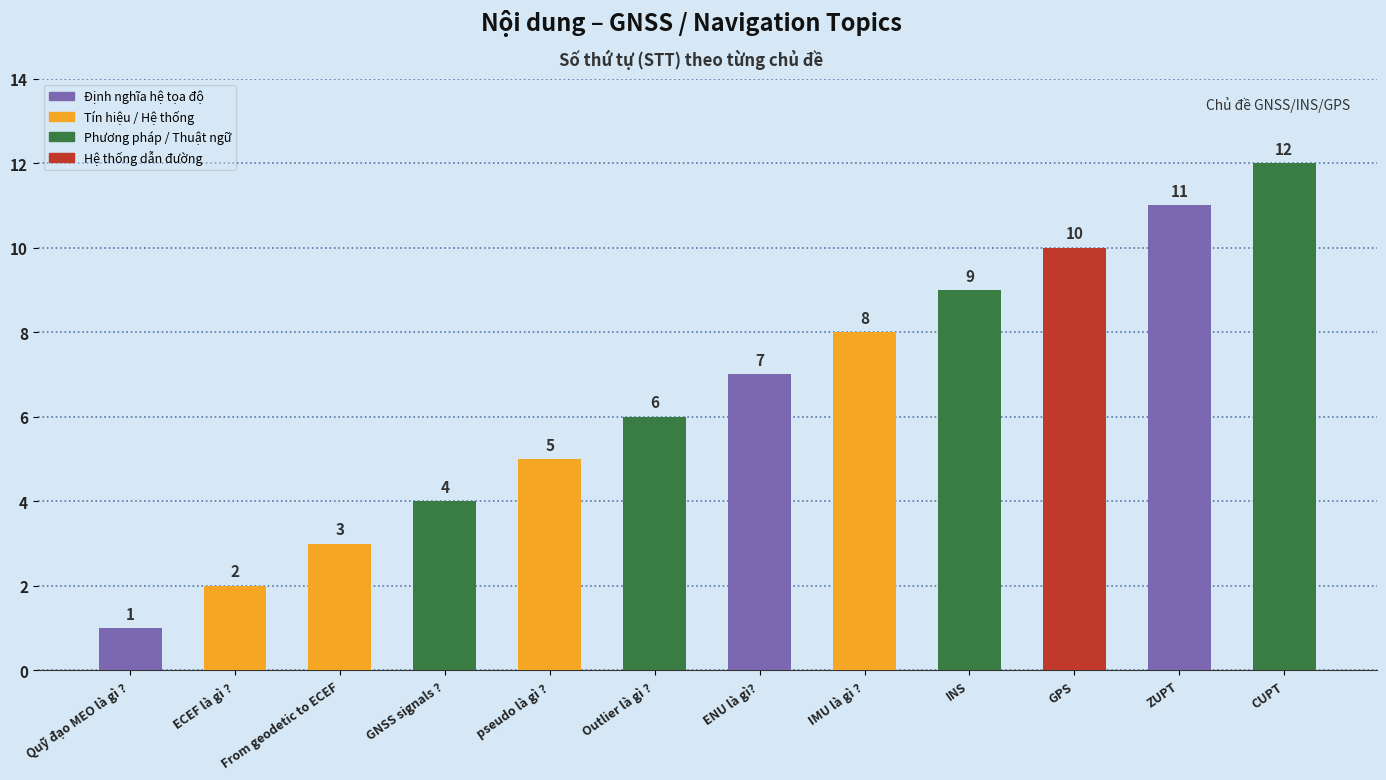

Is it true that the value at Quỹ đạo MEO là gì ? is 1?

True